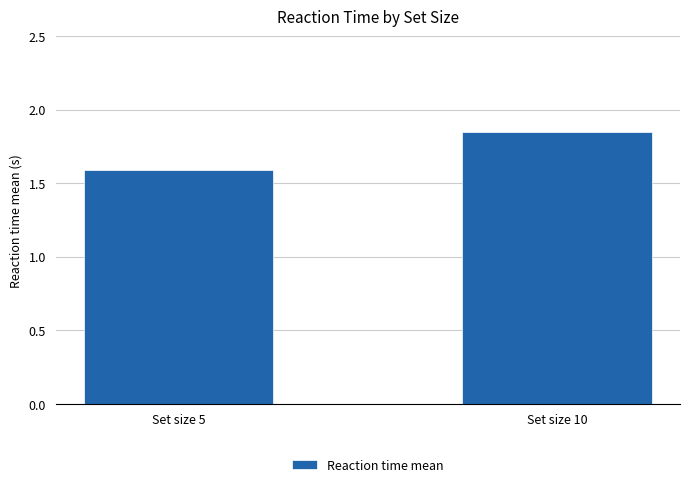

List the labels in order of value, largest first.

Set size 10, Set size 5